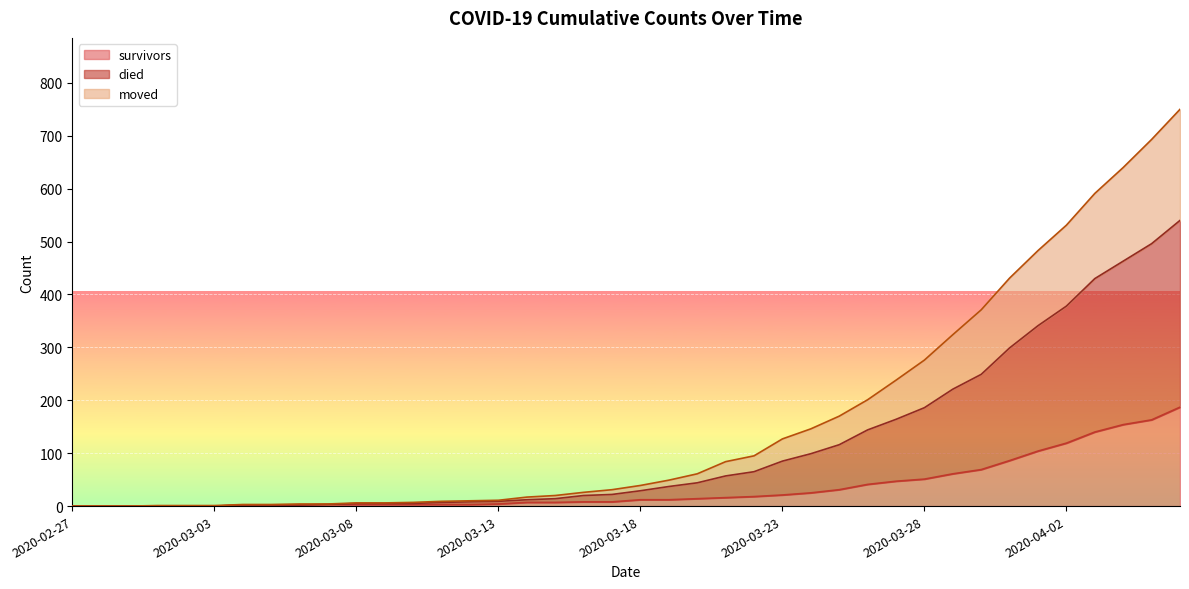

List the series in order of their overall mean, lowest first.

survivors, moved, died